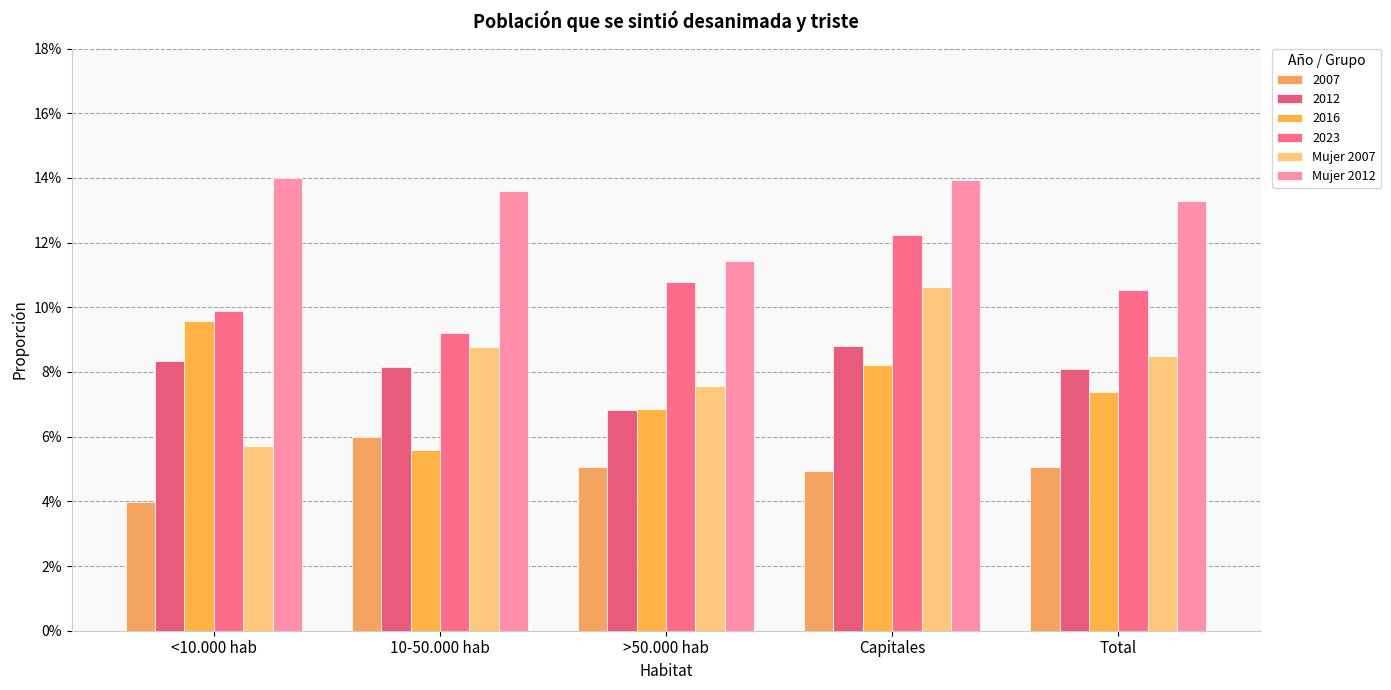

Are the bars grouped side by side (vs. stacked)?

Yes